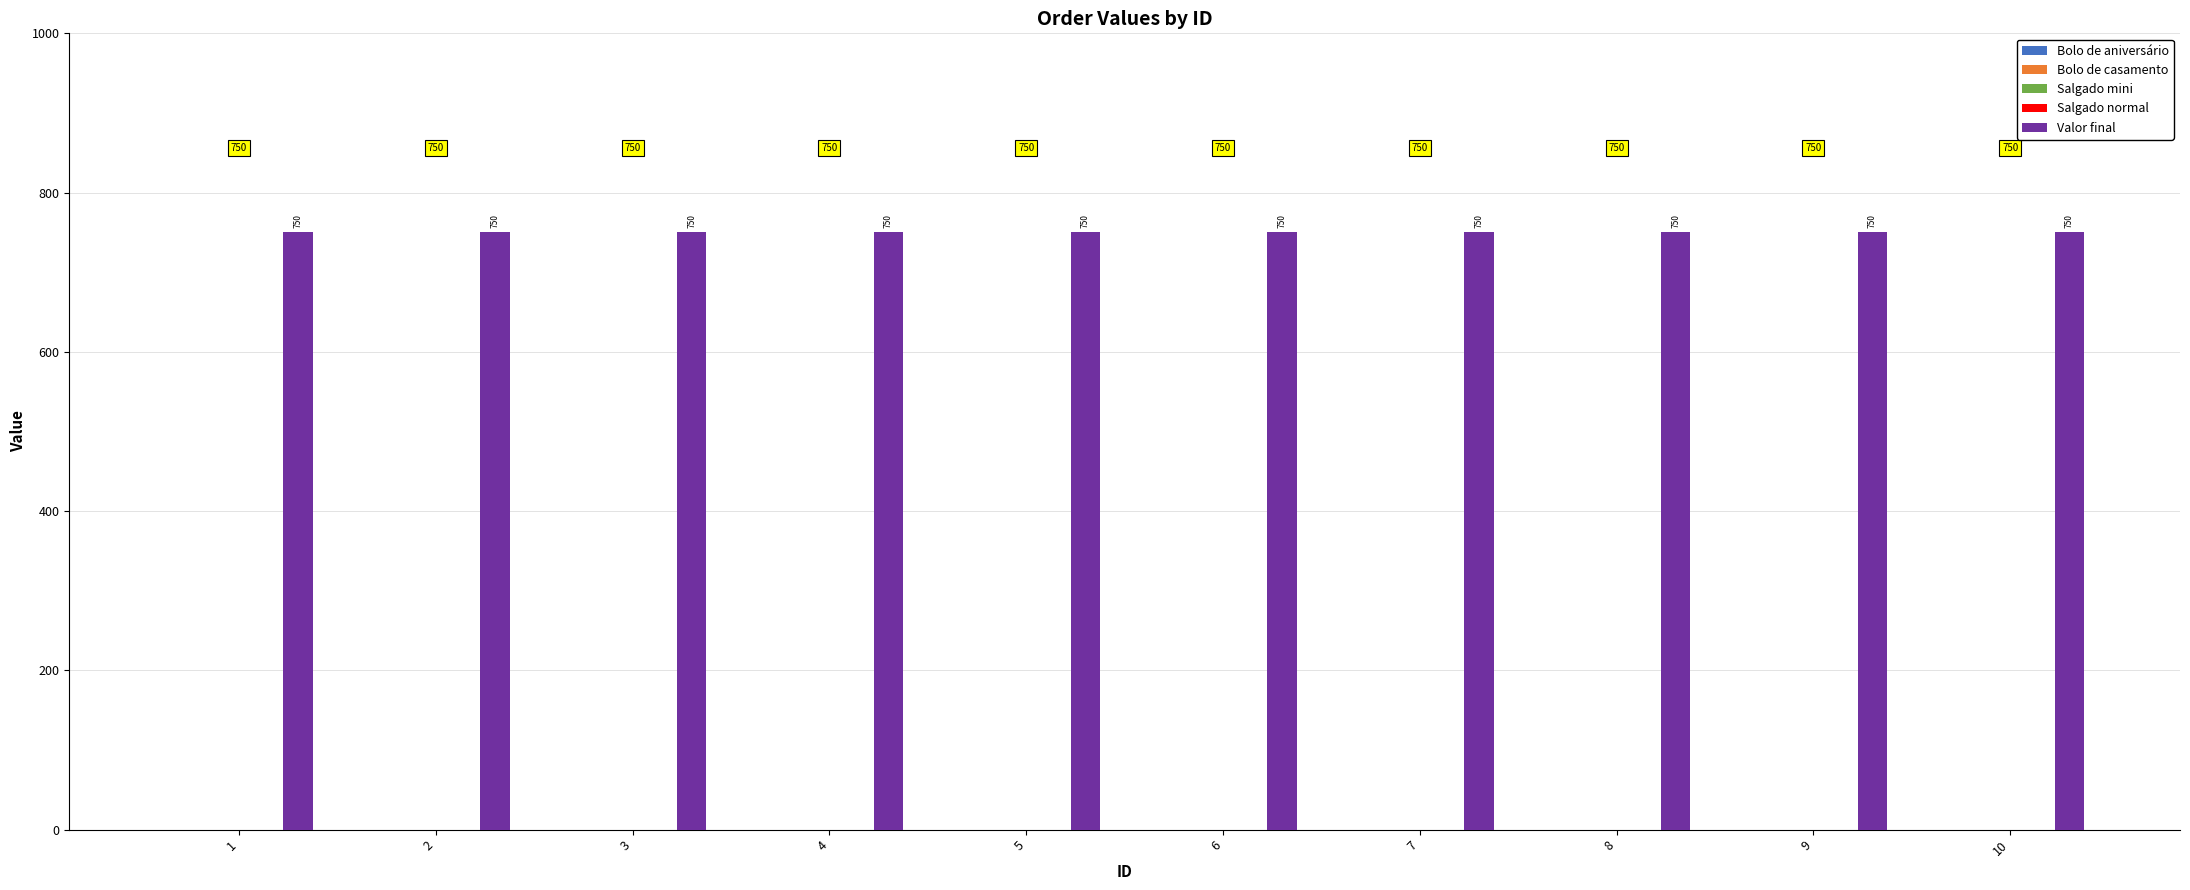

At how many categories does at least one series exceed 540?

10